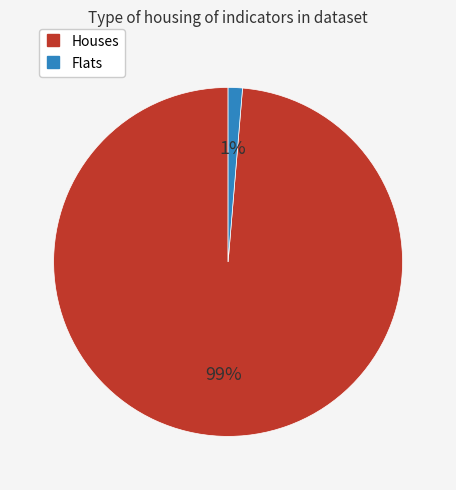

To the nearest percent, what is the average slice percentage?

50%